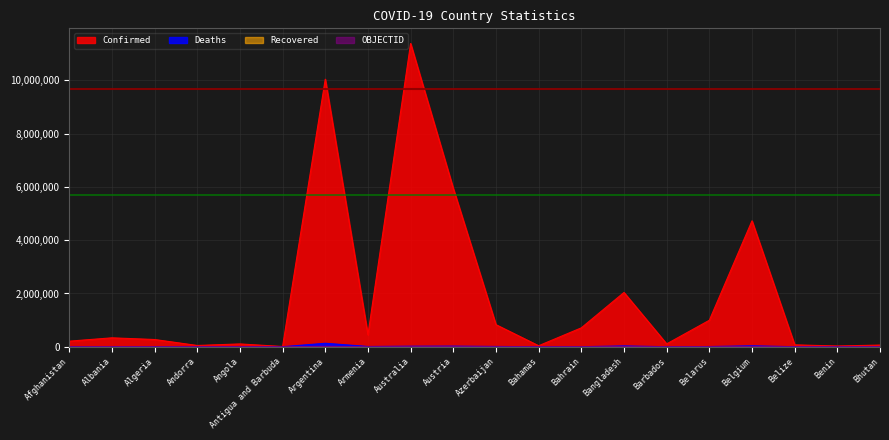

What is the difference between the maximum and second lowest values in the OBJECTID series?

37